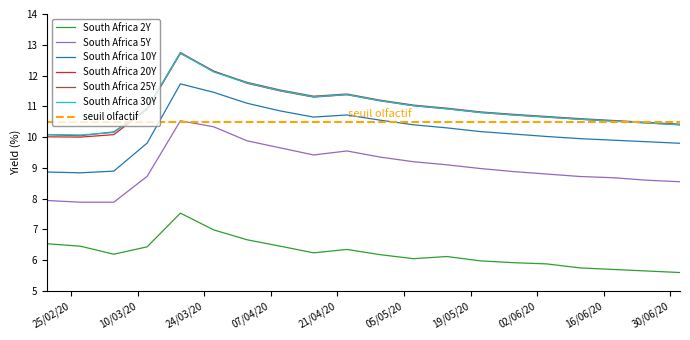

List the series in order of their peak value, highest first.

South Africa 25Y, South Africa 30Y, South Africa 20Y, South Africa 10Y, South Africa 5Y, South Africa 2Y